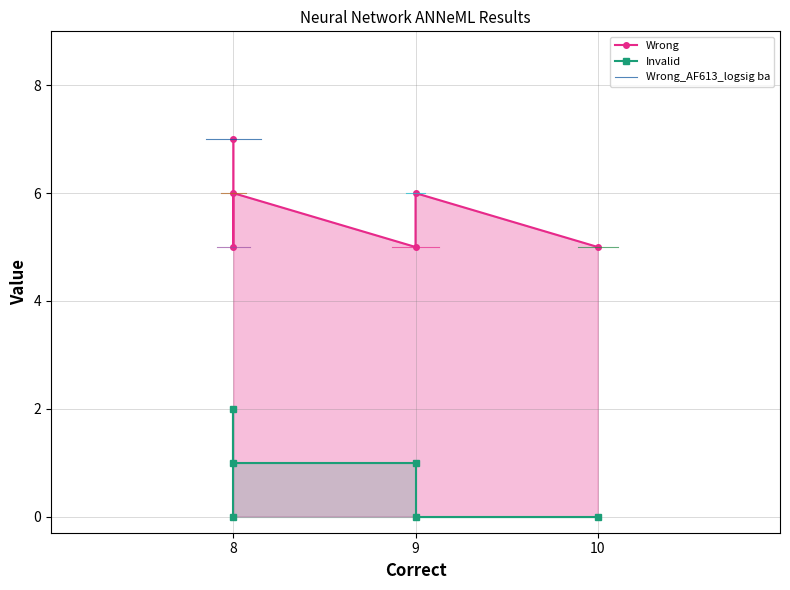

At which category is the sum across all series the highest?

8